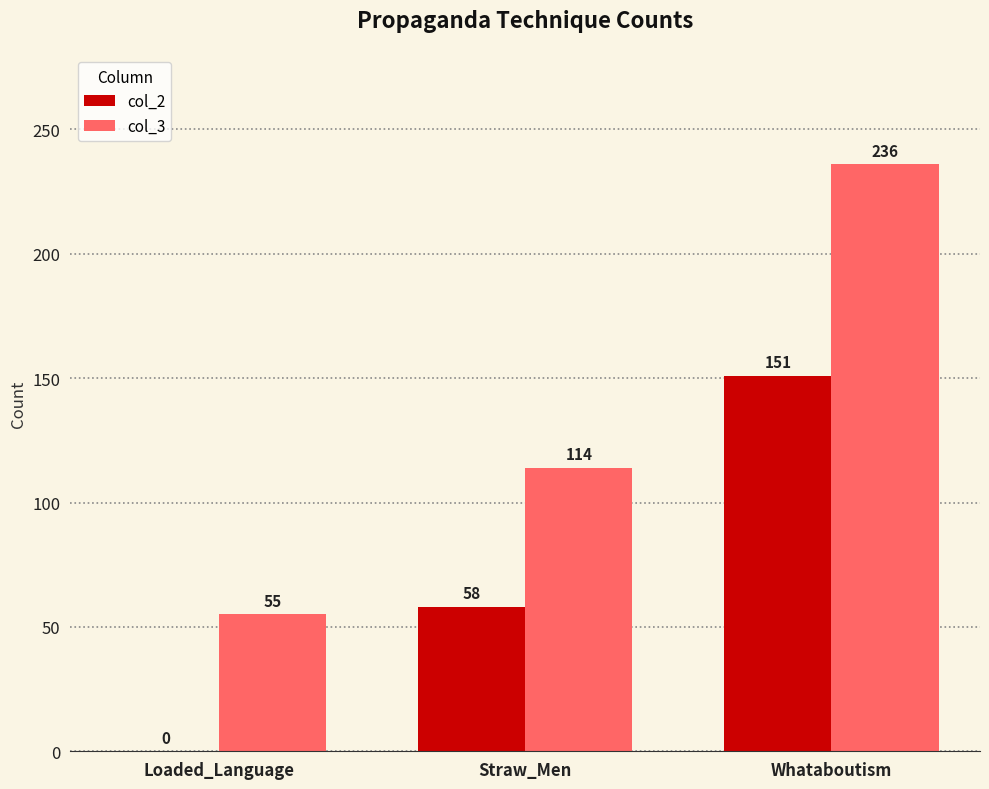

How many data points does each series have?

3